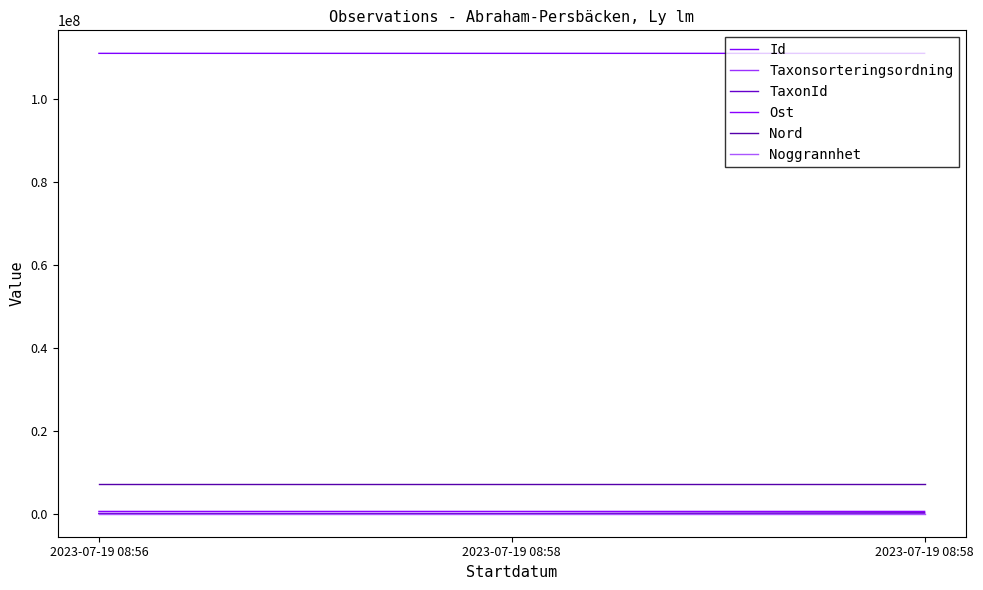

List the labels in order of Nord value, largest first.

2023-07-19 08:58, 2023-07-19 08:58, 2023-07-19 08:56